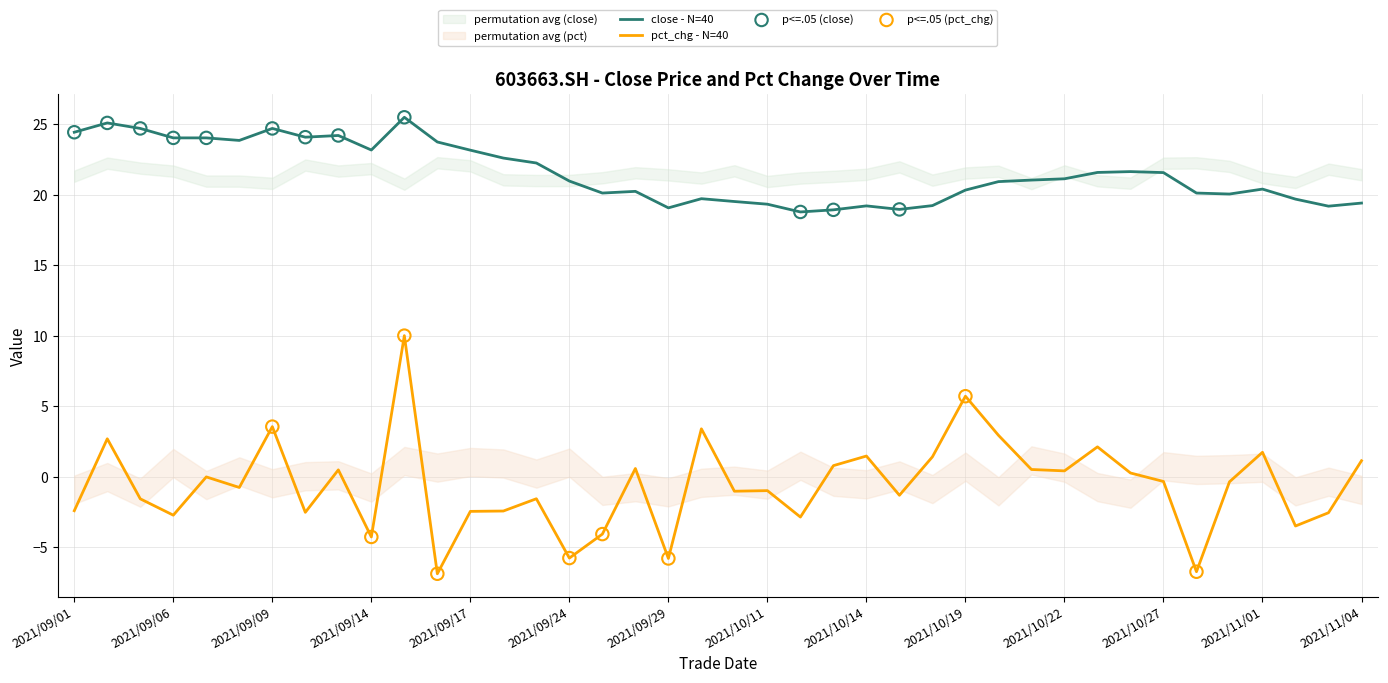

Is the value of pct_chg at 2021/10/13 greater than the value of close at 2021/09/10?

No